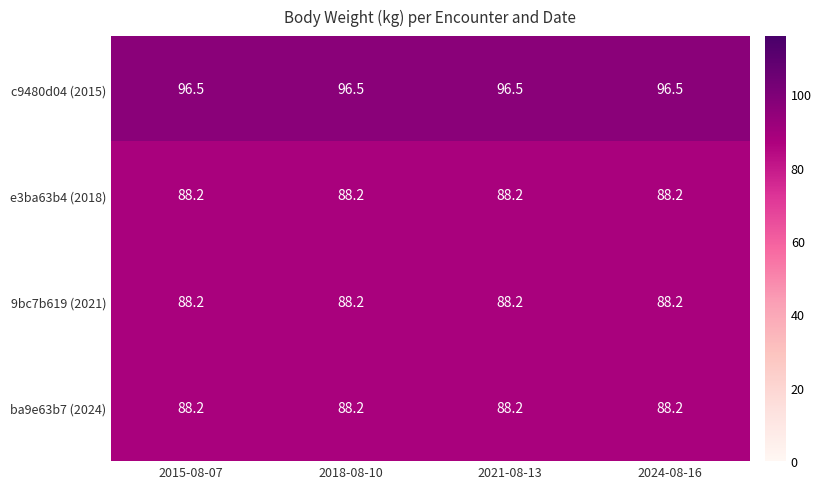

What is the approximate value of 9bc7b619 (2021) at 2015-08-07?

88.2